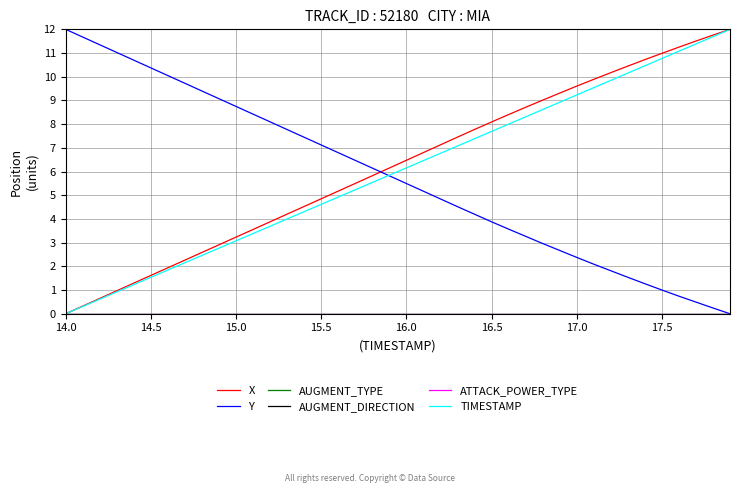

Does the chart have visible grid lines?

Yes